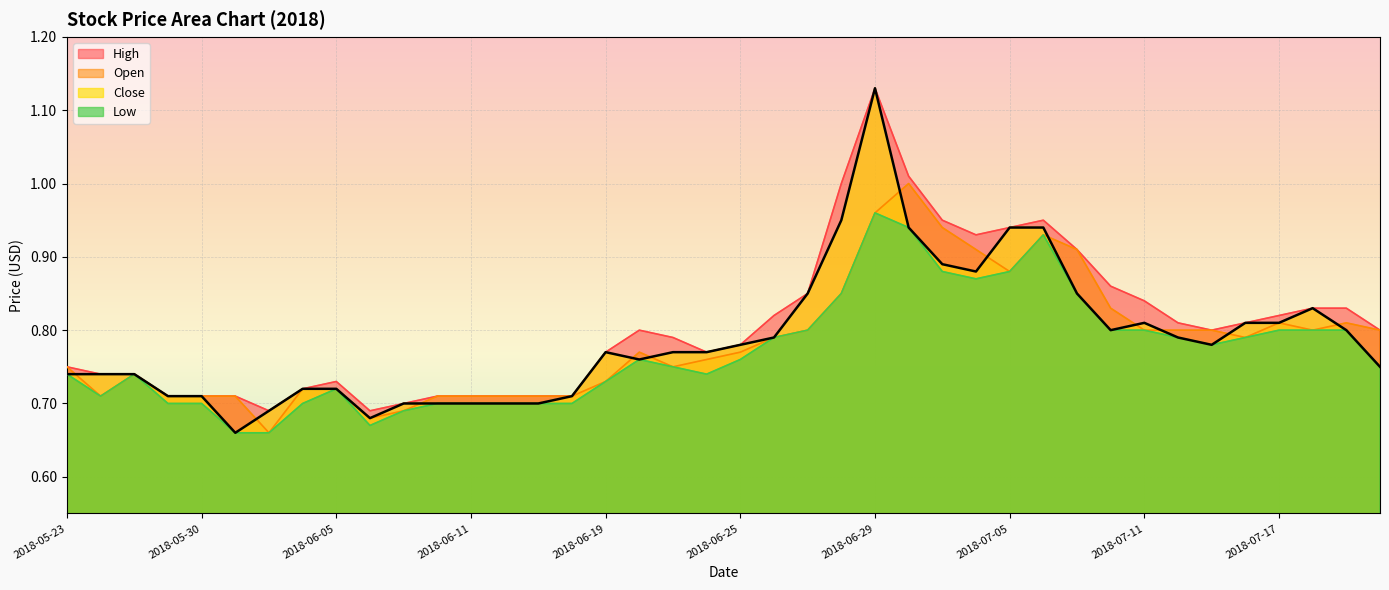

How many interior local peaks does the Low series have?

5